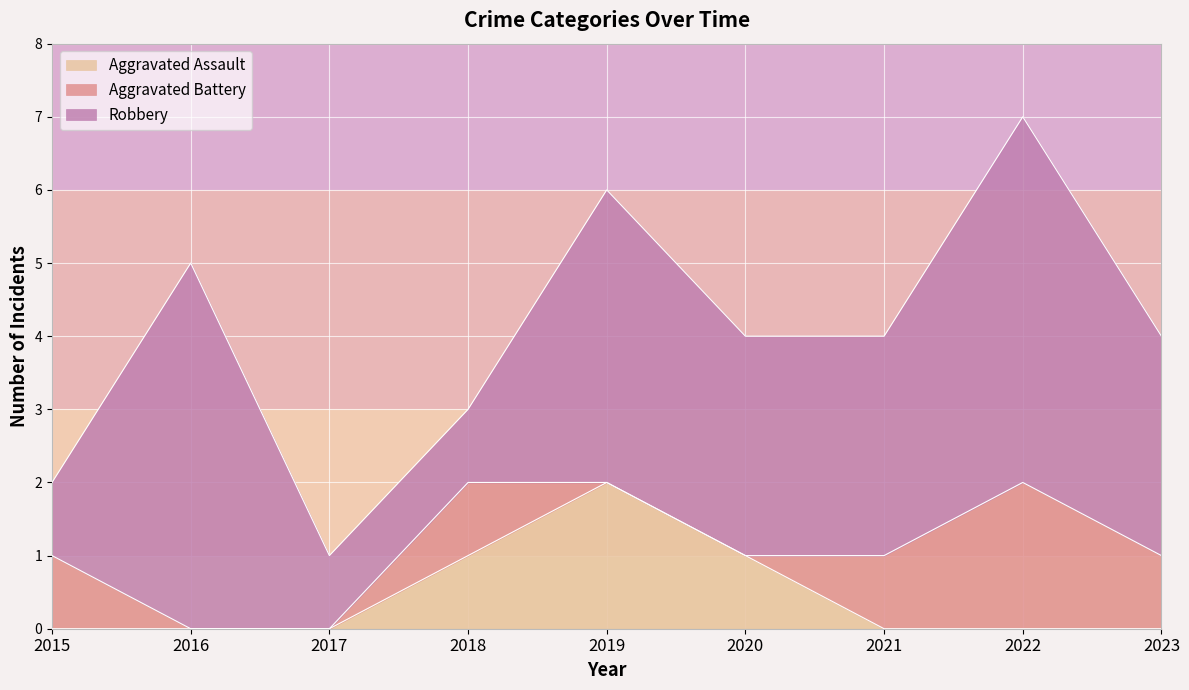

True or false: Robbery and Aggravated Assault intersect in this chart.

False